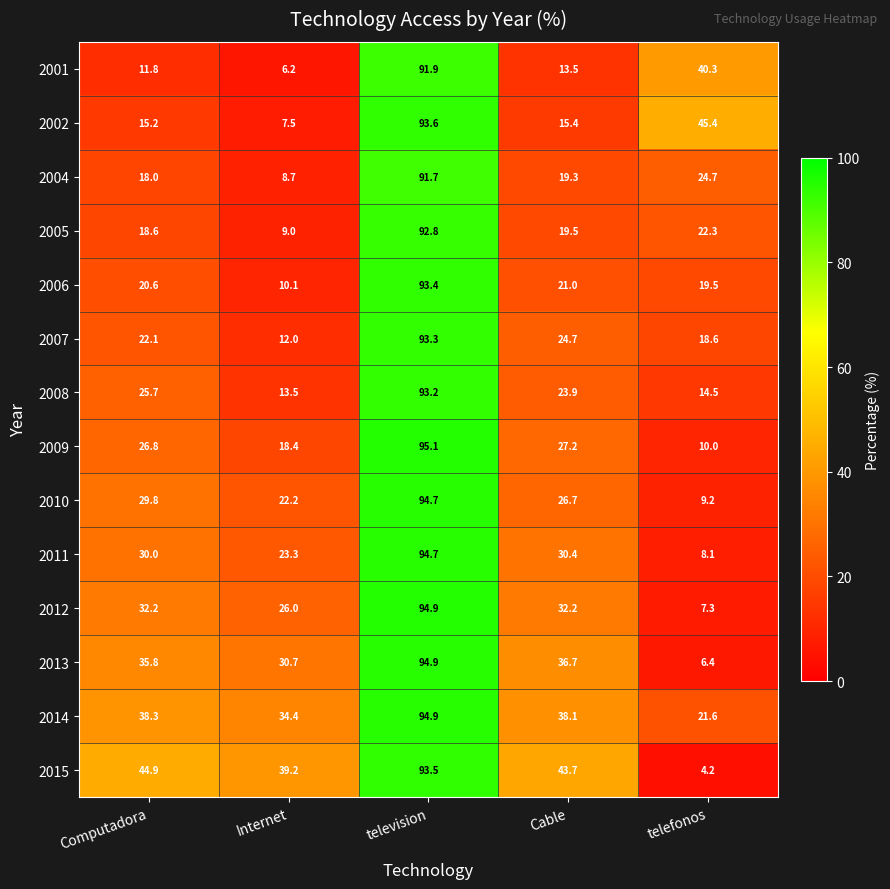

Which series changed the most between Computadora and Cable?

2010